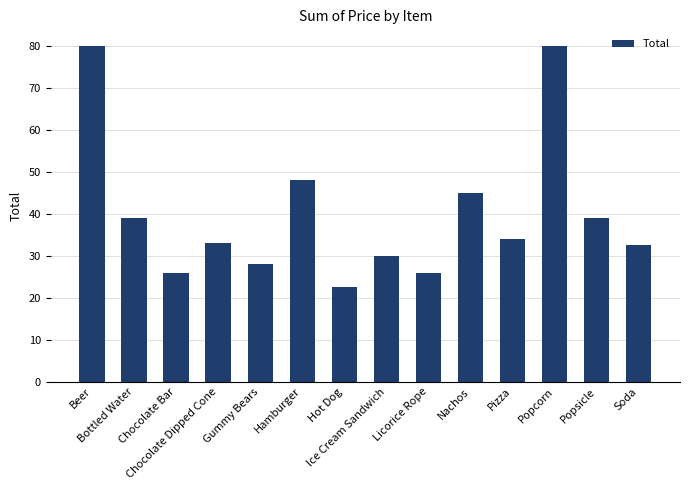

What is the value of the 2nd bar from the left?

39.0